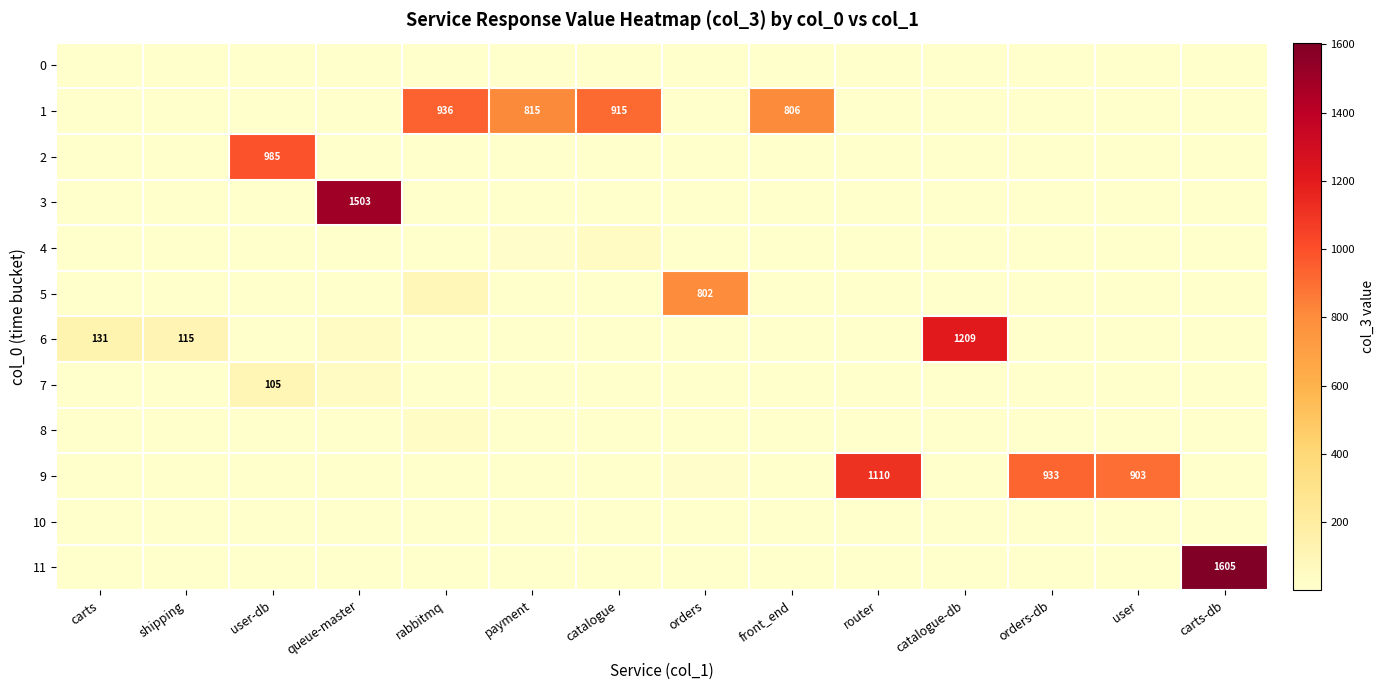

The value of 2 at user-db is 1363. True or false?

False